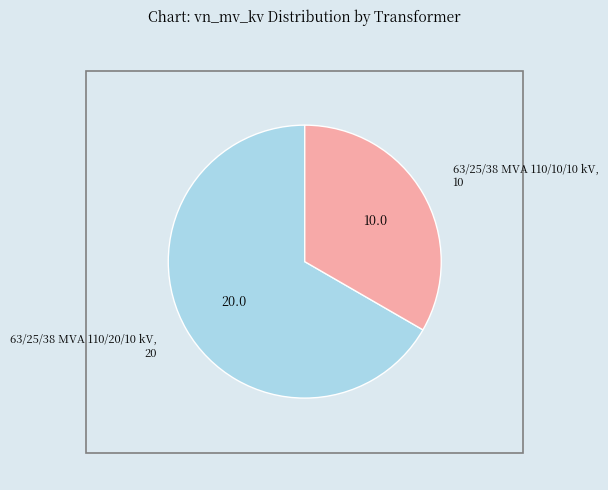

Count the number of slices in the pie.

2